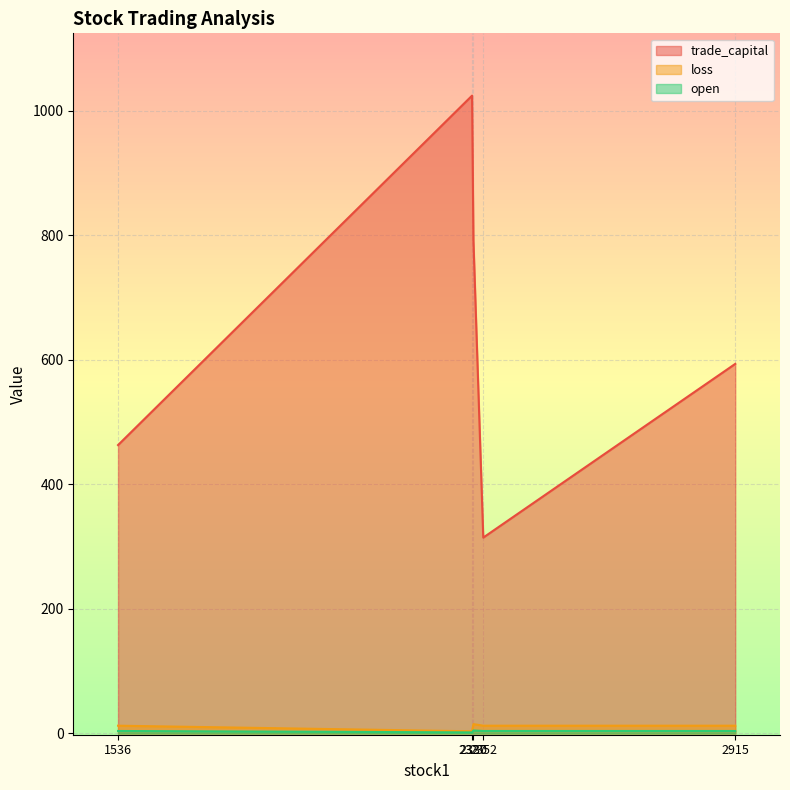

How many data points in open are less than 4?

1